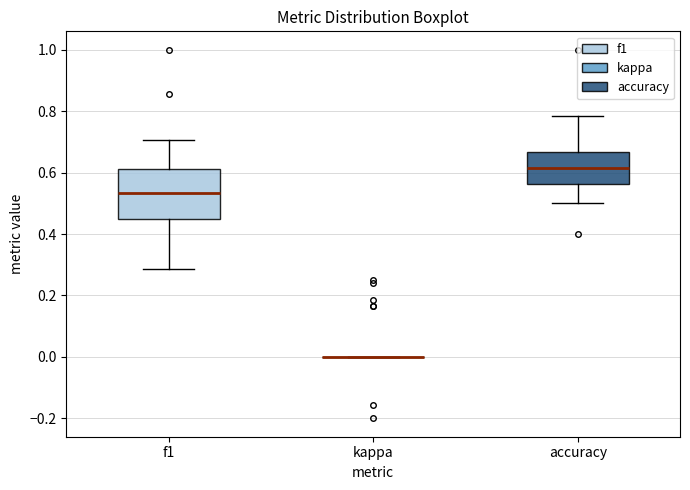

Reading left to right, transcribe this box plot: for each box, give where its median line is, the range the box spans, and where its two whiskers end, as read against the y-axis. The values are not printed on the chart, so give them approximately, as read against the axis.

f1: median 0.54, box 0.46 to 0.62, whiskers 0.28 to 0.70
kappa: box collapsed to a line at 0.00, whiskers 0.00 to 0.00
accuracy: median 0.62, box 0.56 to 0.66, whiskers 0.50 to 0.78